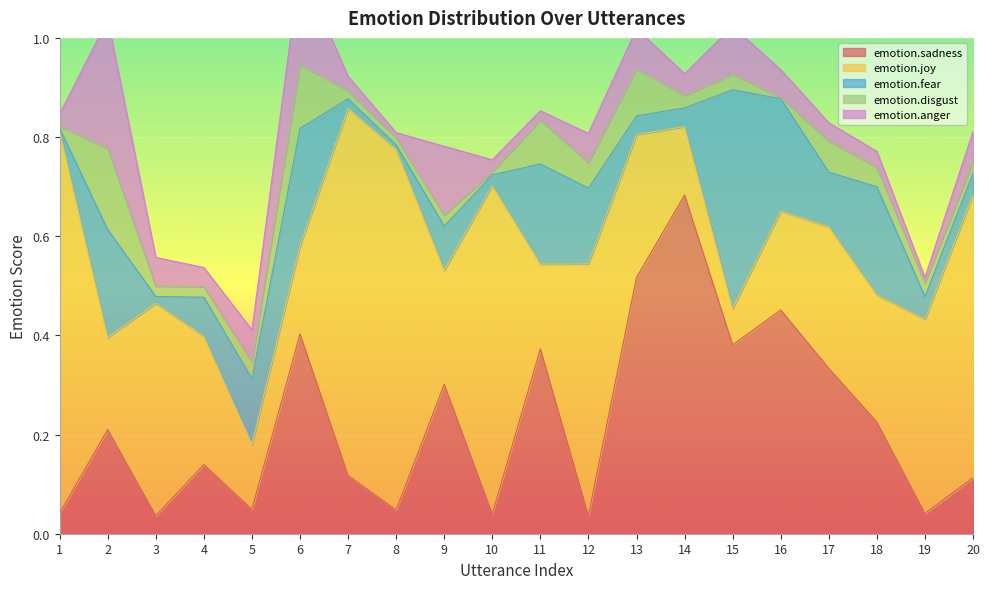

Reading right to left, extract all data points from this chart.

emotion.sadness: 0.1	0.0	0.2	0.3	0.5	0.4	0.7	0.5	0.0	0.4	0.0	0.3	0.0	0.1	0.4	0.0	0.1	0.0	0.2	0.0
emotion.joy: 0.6	0.4	0.3	0.3	0.2	0.1	0.1	0.3	0.5	0.2	0.7	0.2	0.7	0.7	0.2	0.1	0.3	0.4	0.2	0.8
emotion.fear: 0.0	0.0	0.2	0.1	0.2	0.4	0.0	0.0	0.2	0.2	0.0	0.1	0.0	0.0	0.2	0.1	0.1	0.0	0.2	0.0
emotion.disgust: 0.0	0.0	0.0	0.1	0.0	0.0	0.0	0.1	0.1	0.1	0.0	0.0	0.0	0.0	0.1	0.0	0.0	0.0	0.2	0.0
emotion.anger: 0.1	0.0	0.0	0.0	0.1	0.1	0.0	0.1	0.1	0.0	0.0	0.1	0.0	0.0	0.2	0.1	0.0	0.1	0.3	0.0